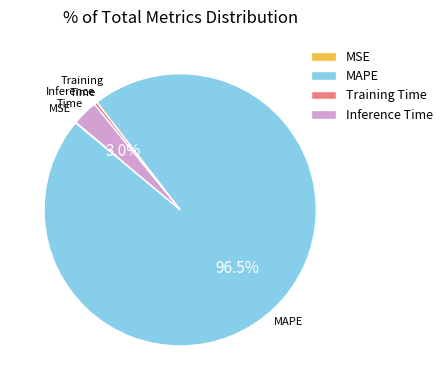

Is there a majority slice in this chart?

Yes